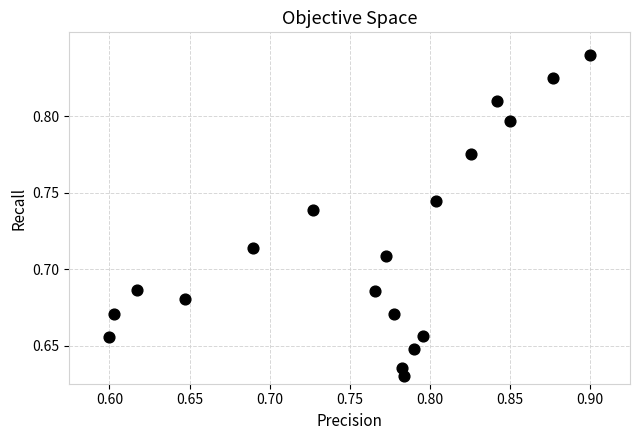

What is the range of X values (max minus min)?

0.3